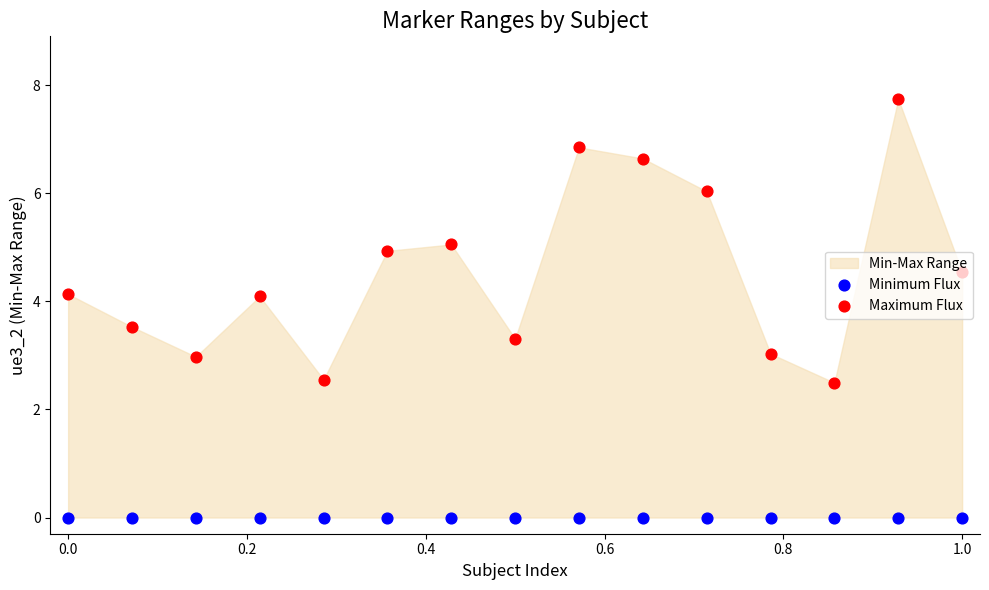

Which series has the widest spread of Y values?

Maximum Flux